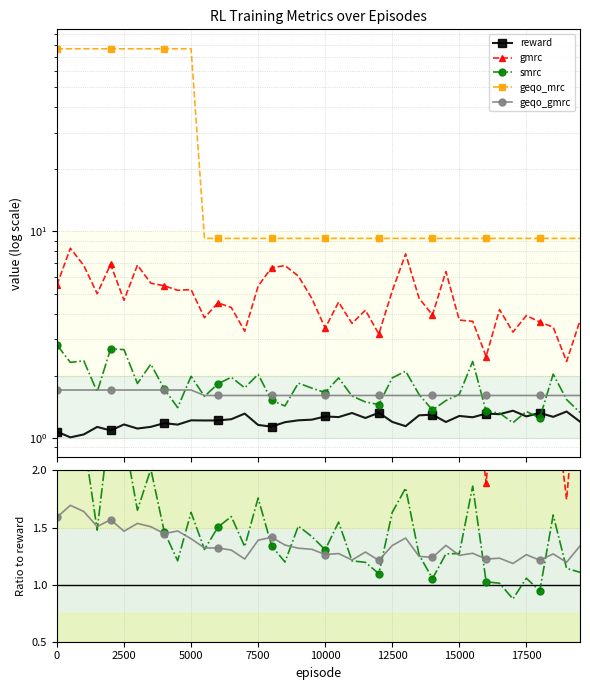

What is the label of the 5th point from the right?

17500